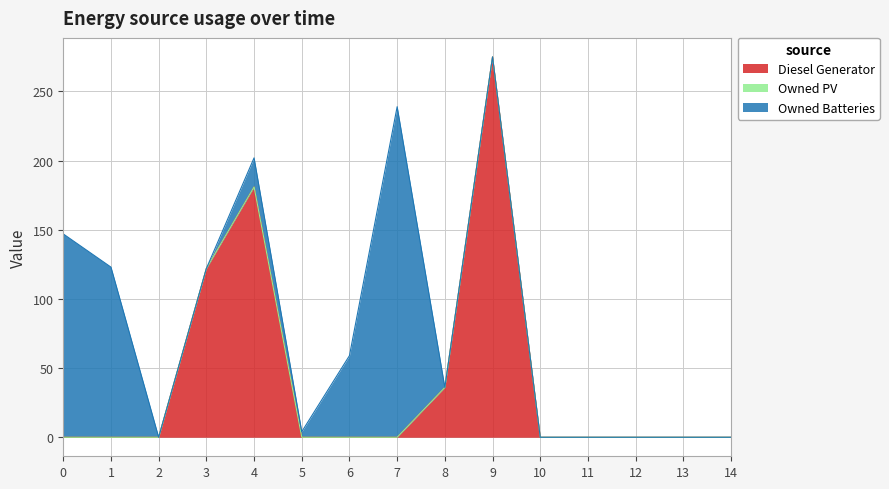

How many distinct data groups are displayed?

3